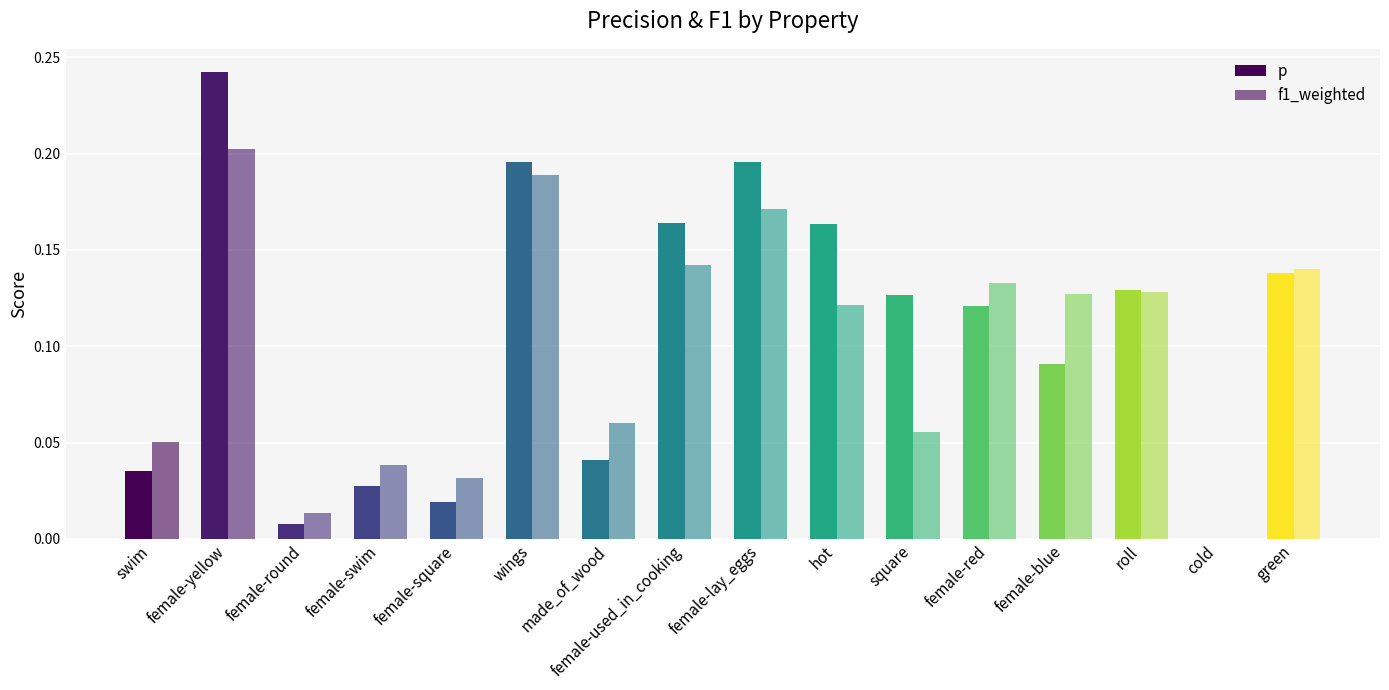

Count the number of categories in the chart.

16